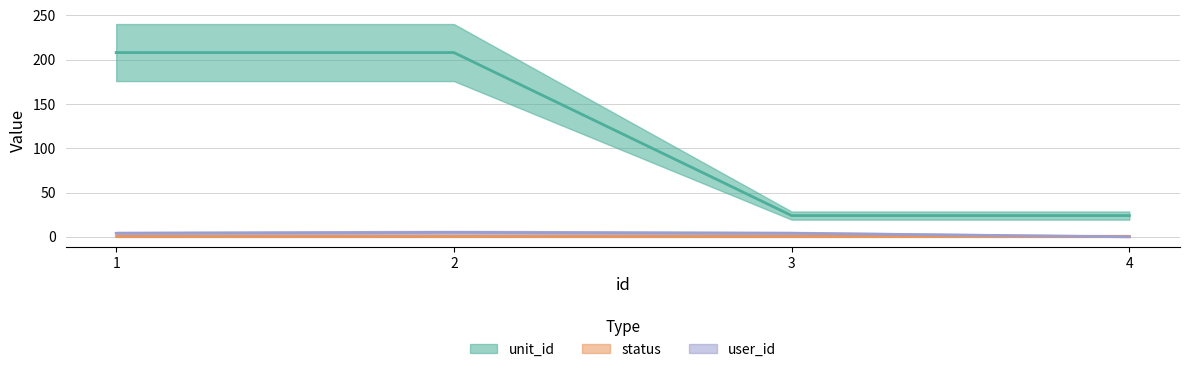

At which category does user_id reach its first local peak?

2